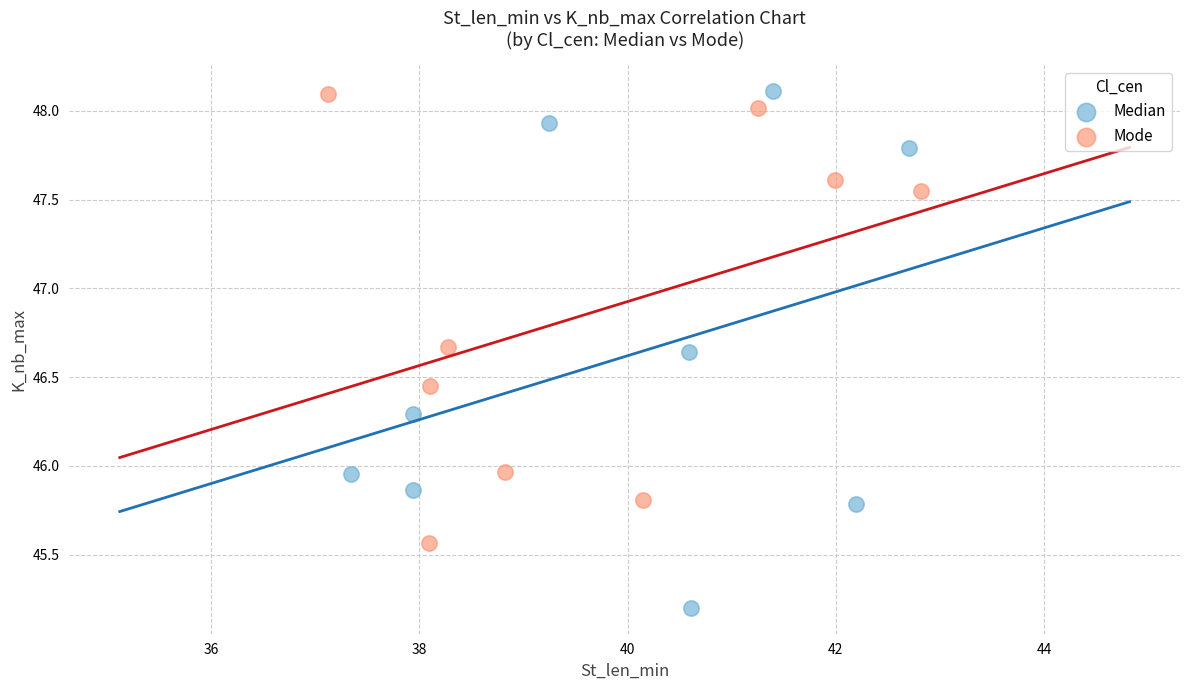

Which series has the widest spread of Y values?

Median